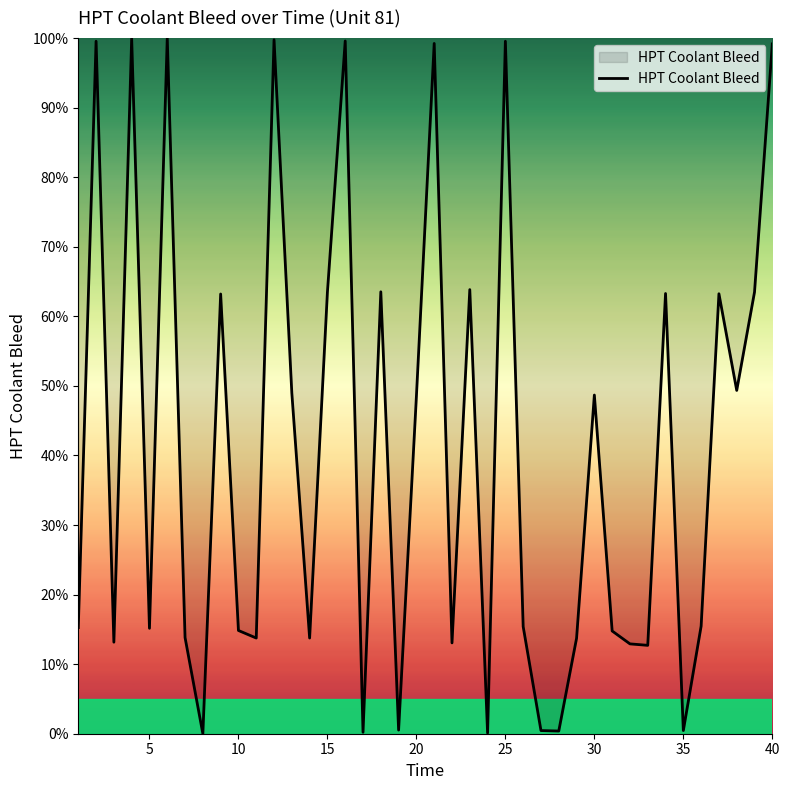

What is the maximum value shown in the chart?

100.0